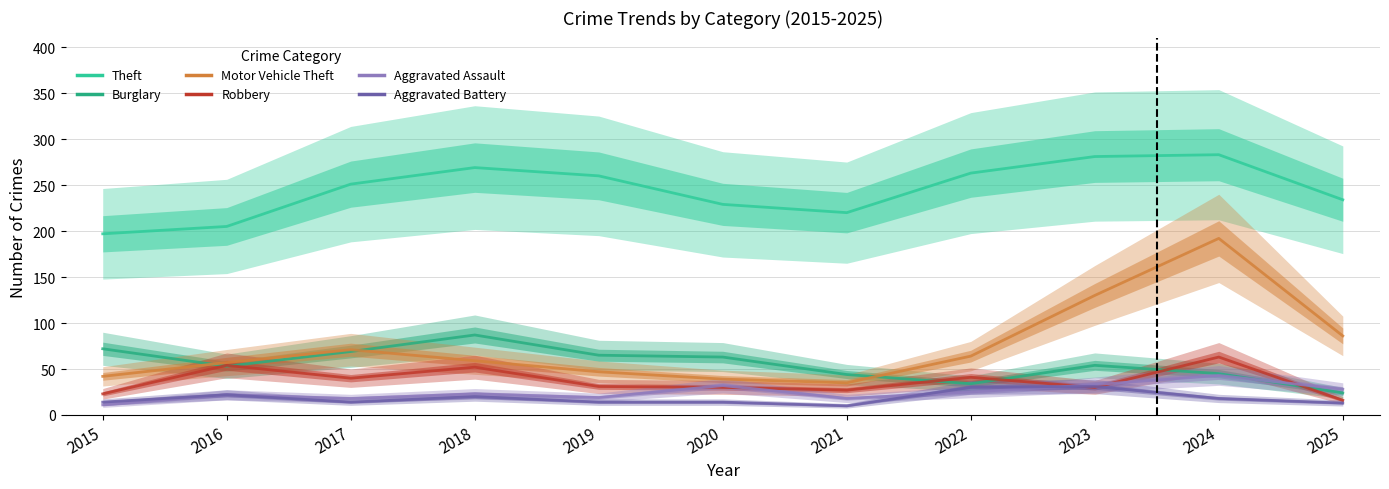

How many data points does each series have?

11